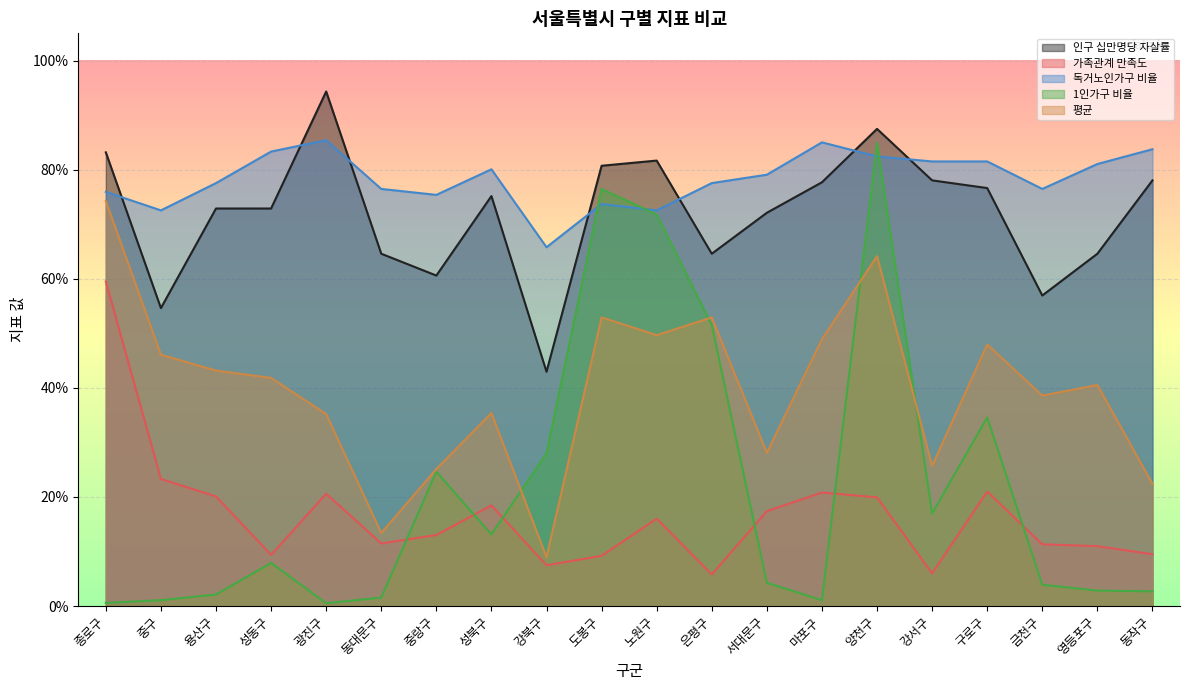

True or false: 인구 십만명당 자살률 and 가족관계 만족도 cross at least once.

False